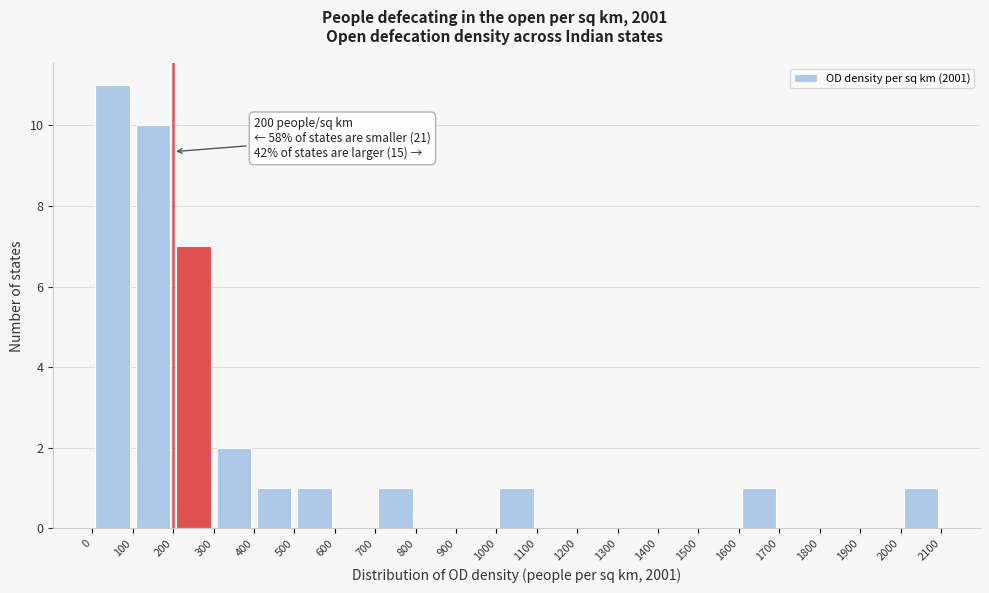

Which range on the x-axis has the tallest bar?

0 to 100